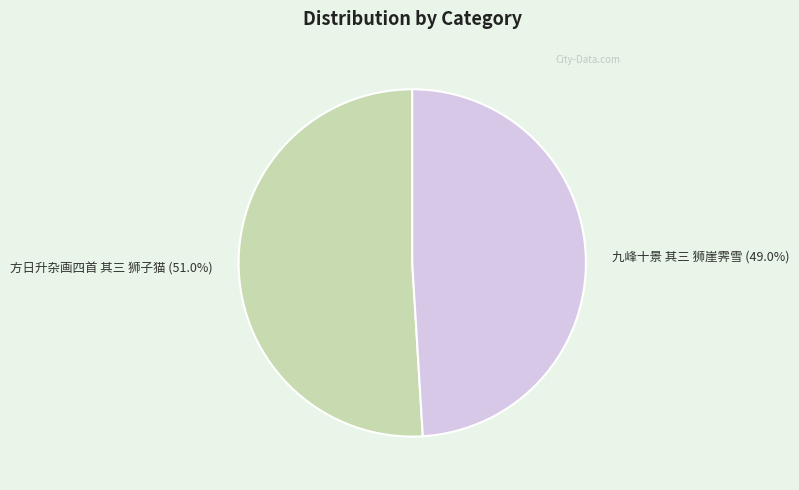

Approximately how many times larger is the value at 方日升杂画四首 其三 狮子猫 compared to 九峰十景 其三 狮崖霁雪?

1.0